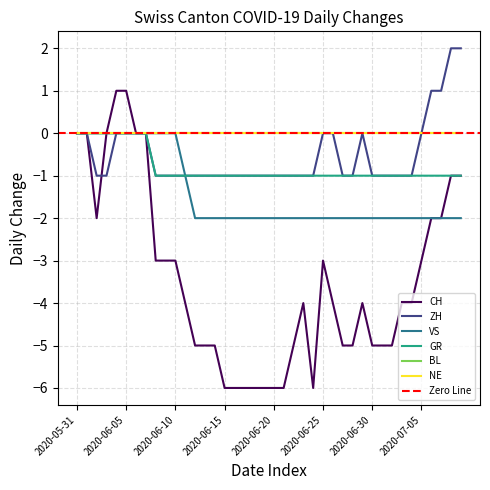

How many values in CH are above zero?

2